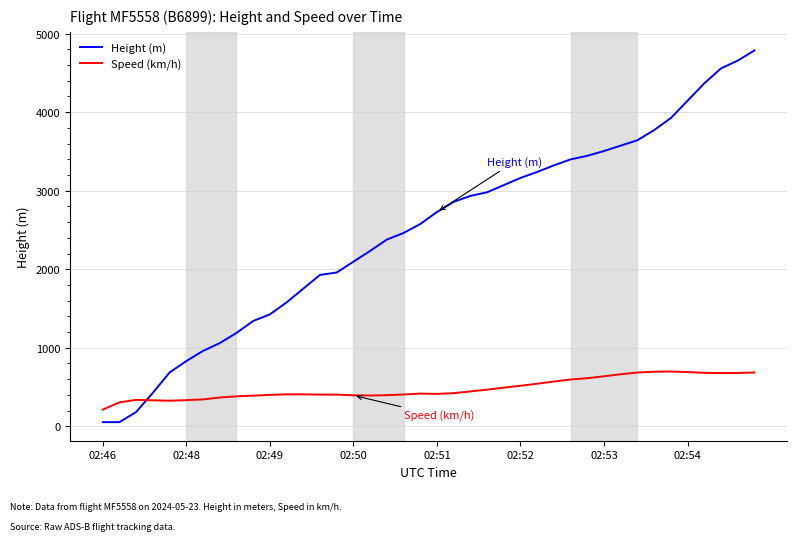

Rank the series by their maximum value, from lowest to highest.

Speed (km/h), Height (m)